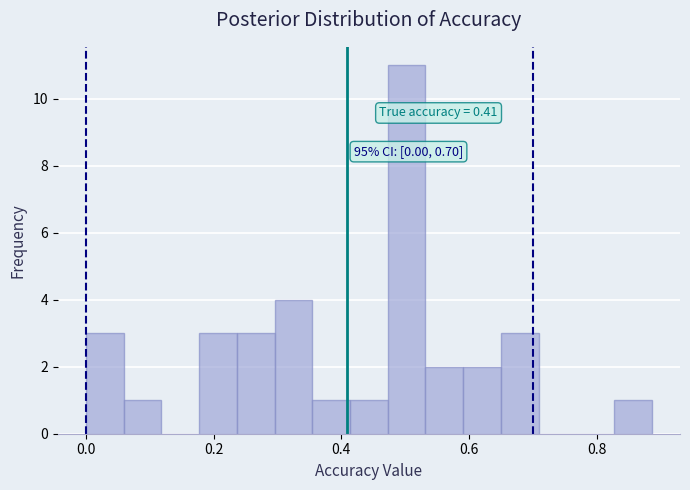

Read against the x-axis, roughly where is the centre of the tallest bar?

0.50